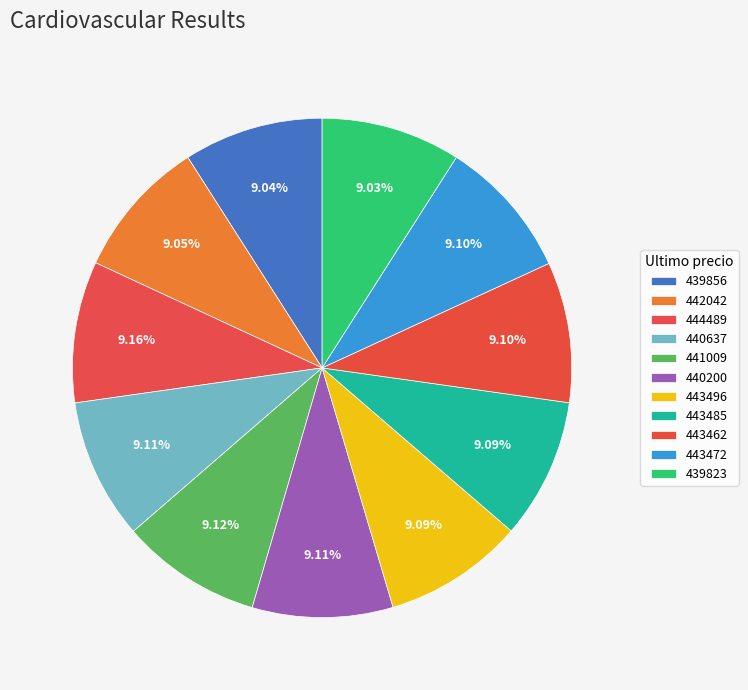

Which category has the biggest portion of the pie?

444489